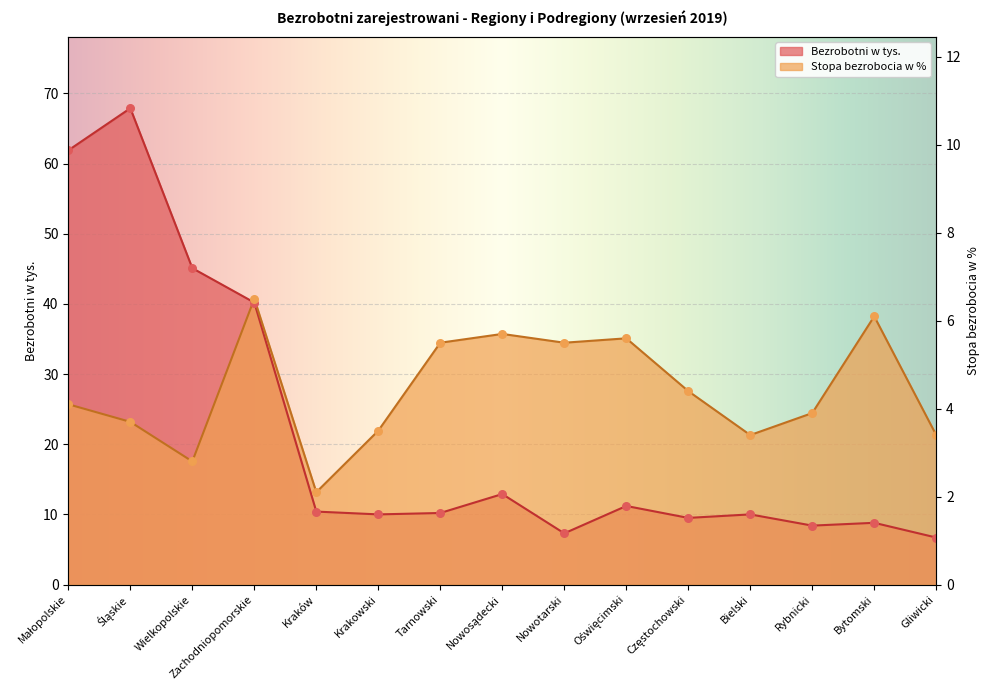

Which series has the widest spread of Y values?

Bezrobotni w tys.